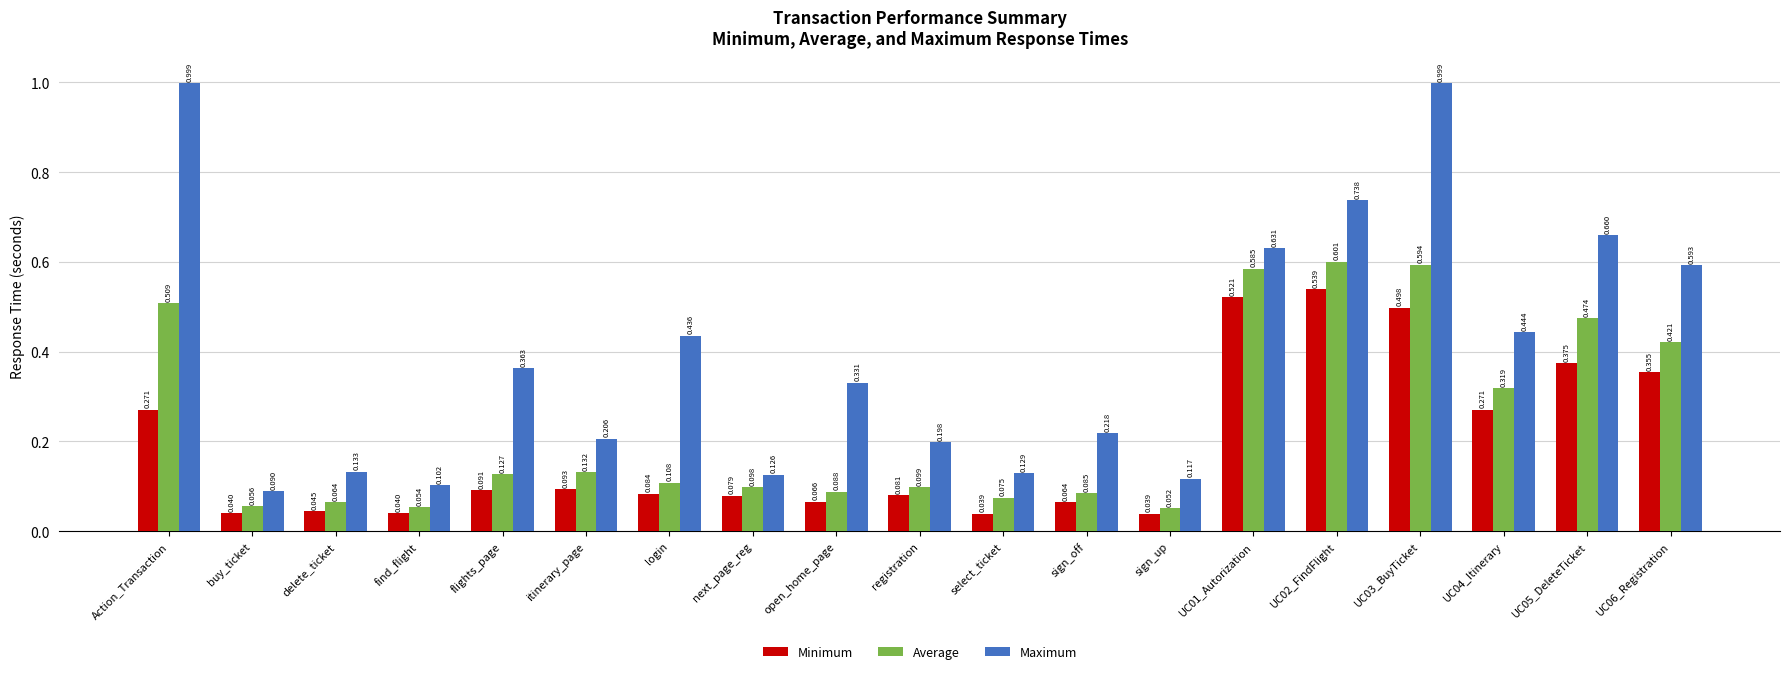

Which series has the largest total across all categories?

Maximum